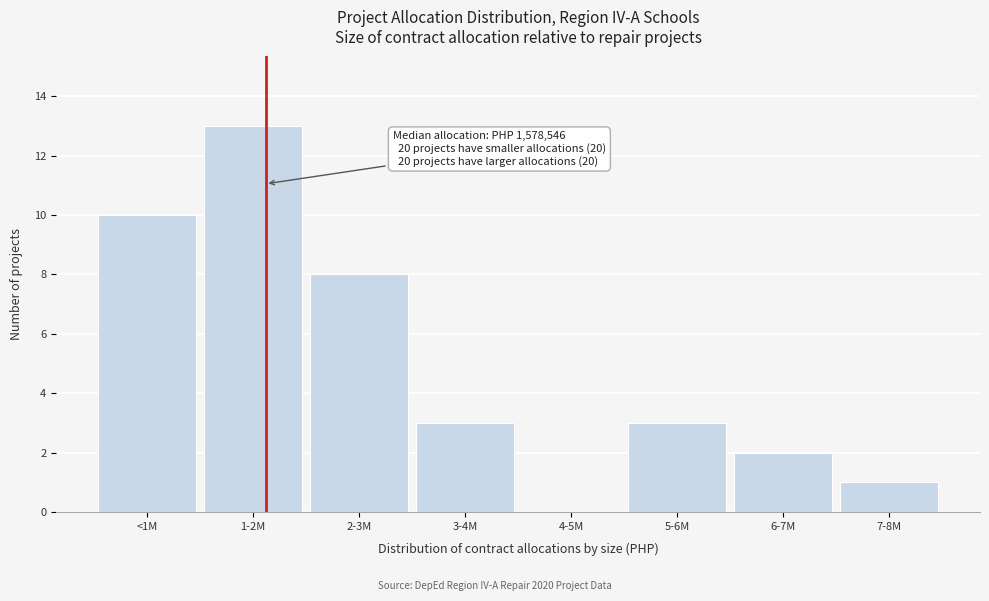

Reading left to right, list all the values displayed in this chart.

<1M=10	1-2M=13	2-3M=8	3-4M=3	4-5M=0	5-6M=3	6-7M=2	7-8M=1